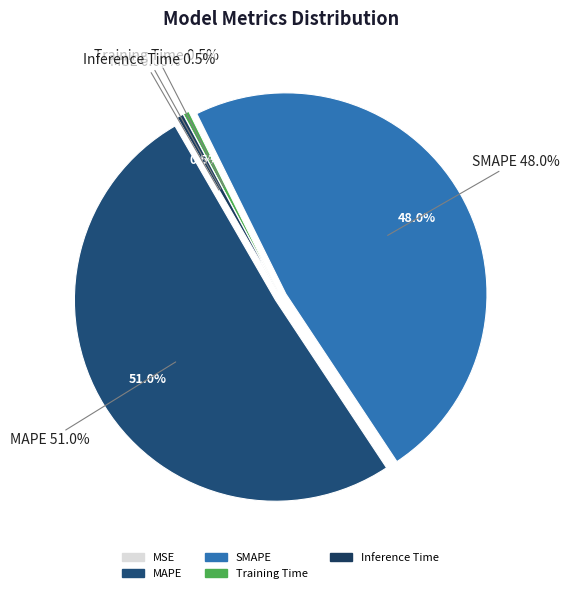

To the nearest percent, what is the combined percentage of Inference Time and MSE?

1%